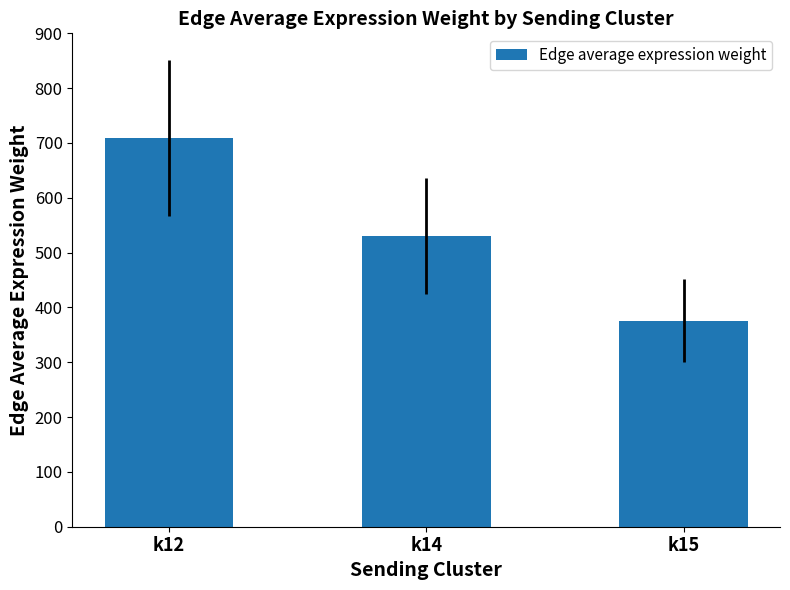

What is the sum of all values?

1615.7